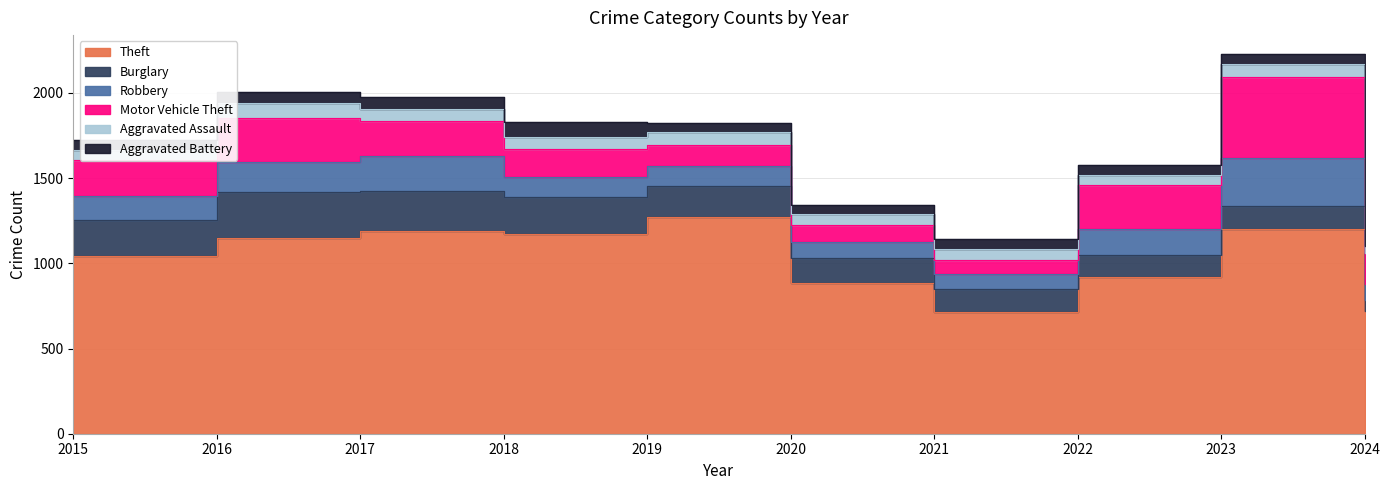

At which label does Theft reach its minimum?

2021